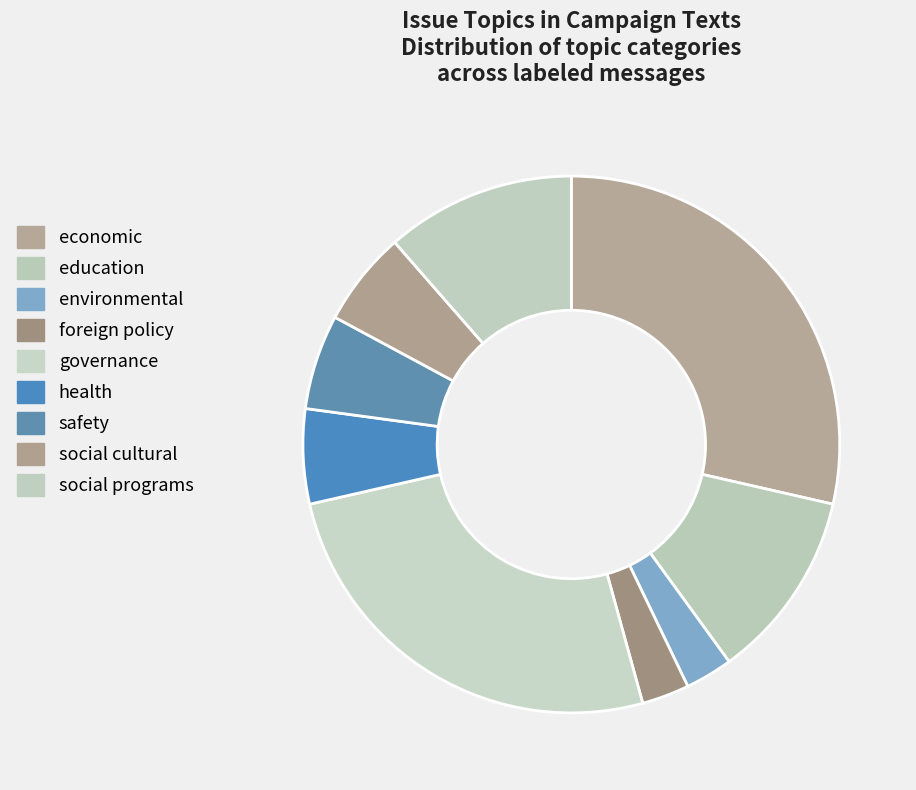

What is the change in value from economic to social cultural?

-8